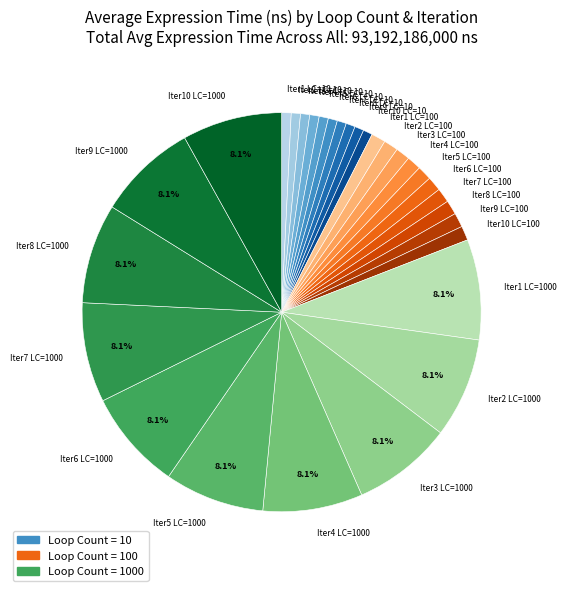

Count the number of slices in the pie.

30